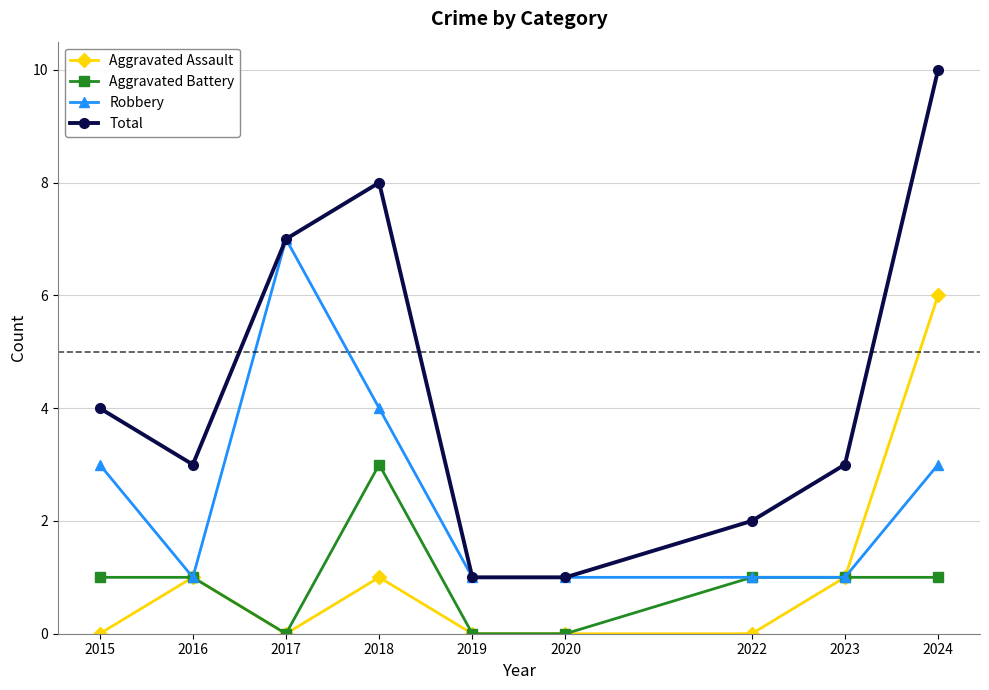

At how many categories does at least one series exceed 0?

9